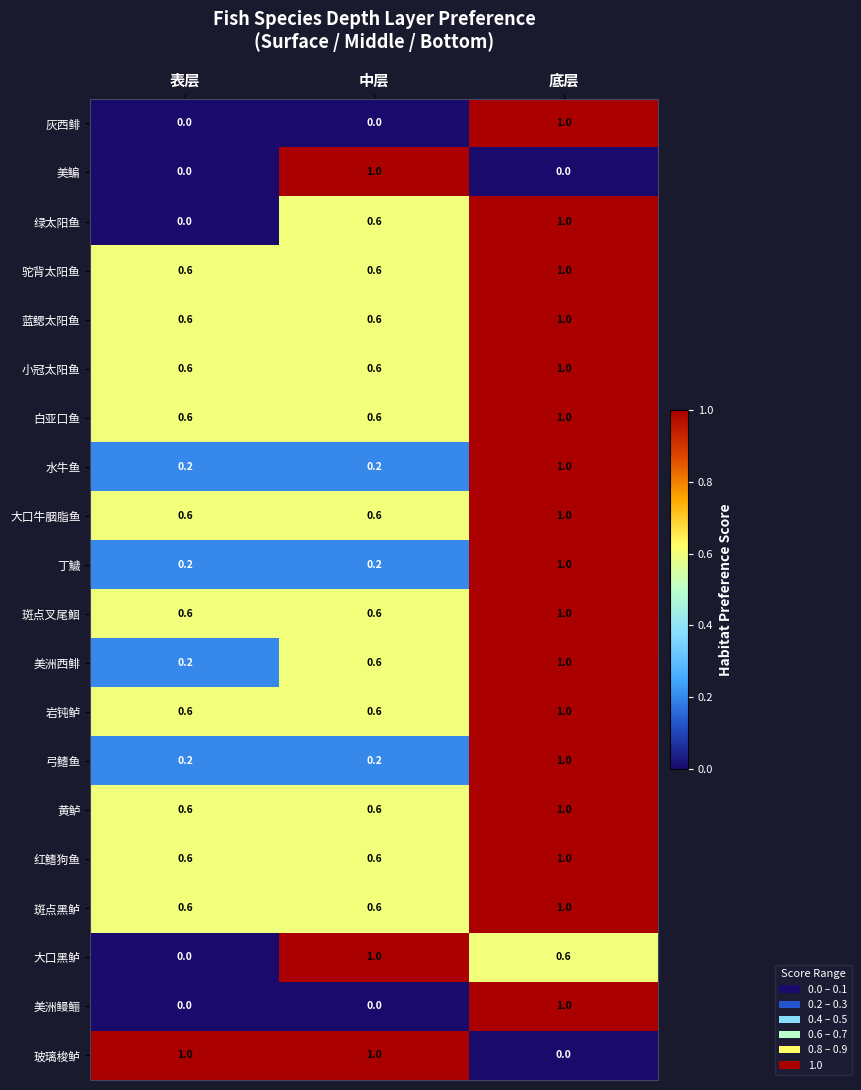

At which category is the sum across all series the highest?

底层